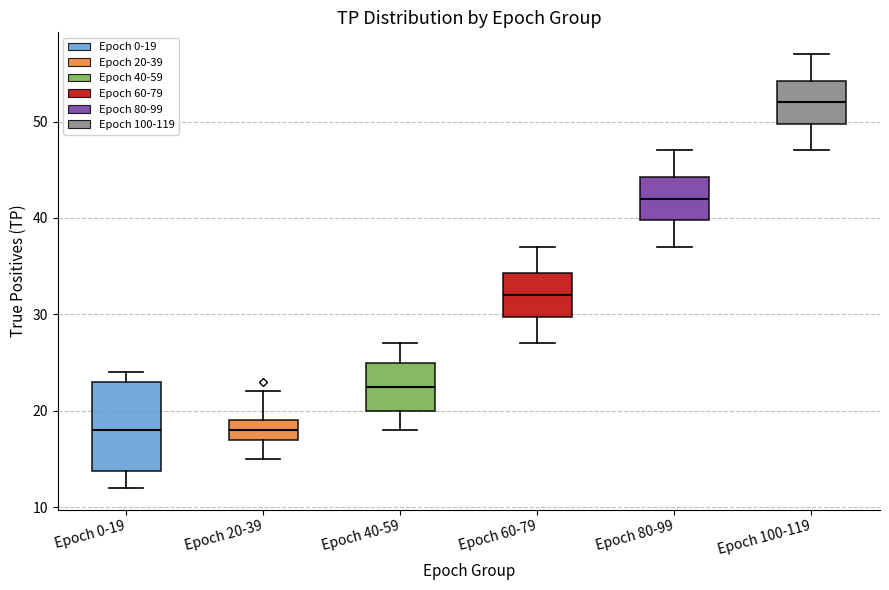

Which box's median line is the highest?

Epoch 100-119